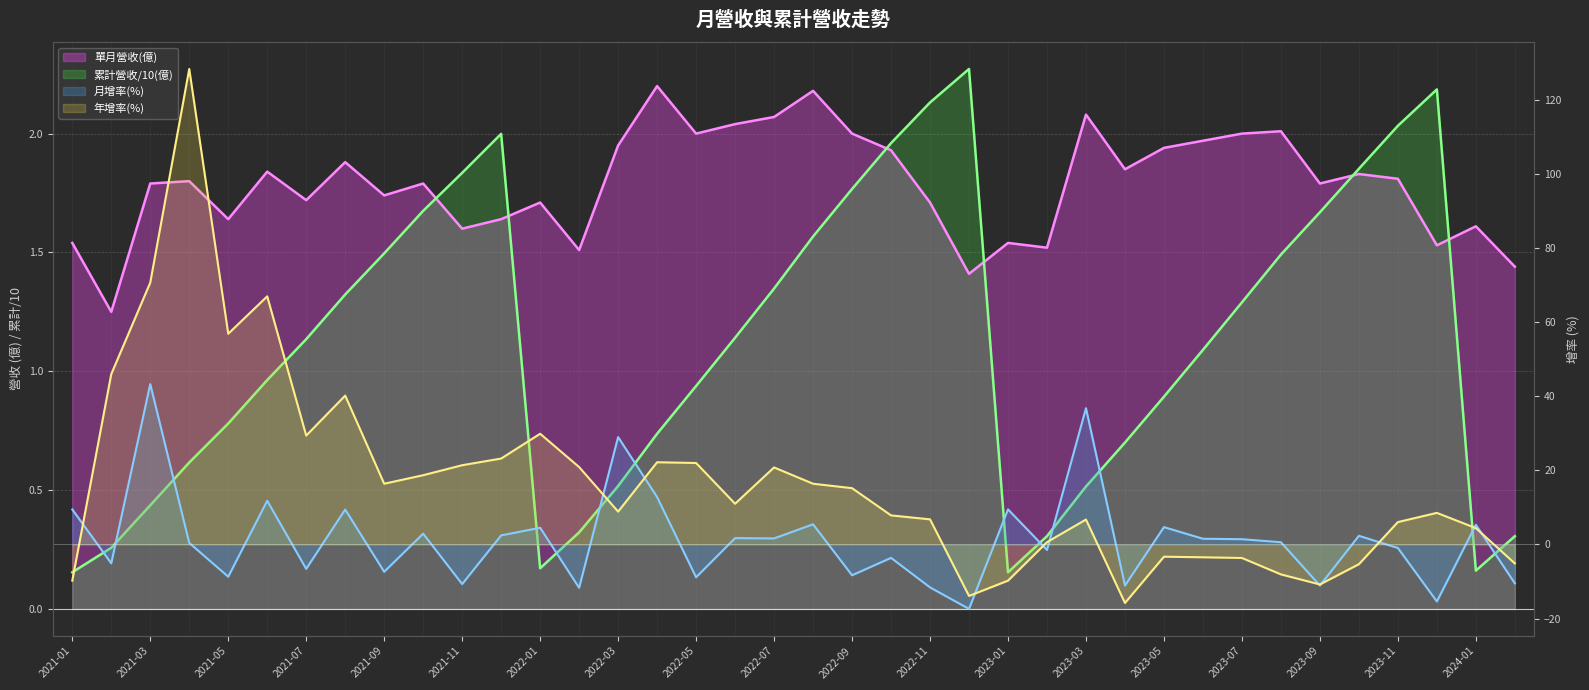

Which series ends up on top after the final intersection of 年增率(%) and 單月營收(億)?

單月營收(億)